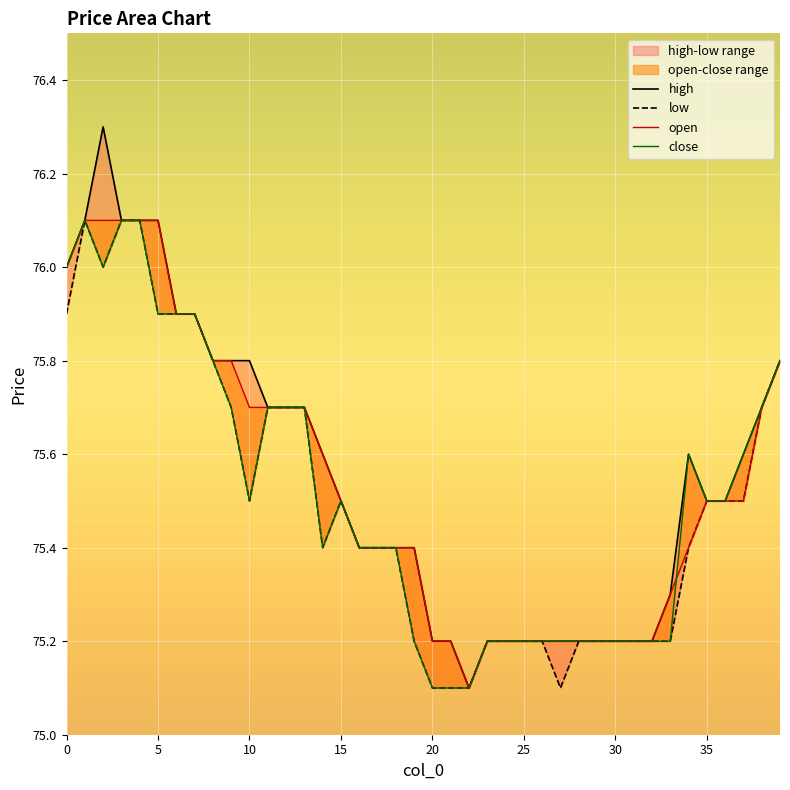

In open, how many points are lower than both neighbors (excluding endpoints)?

1